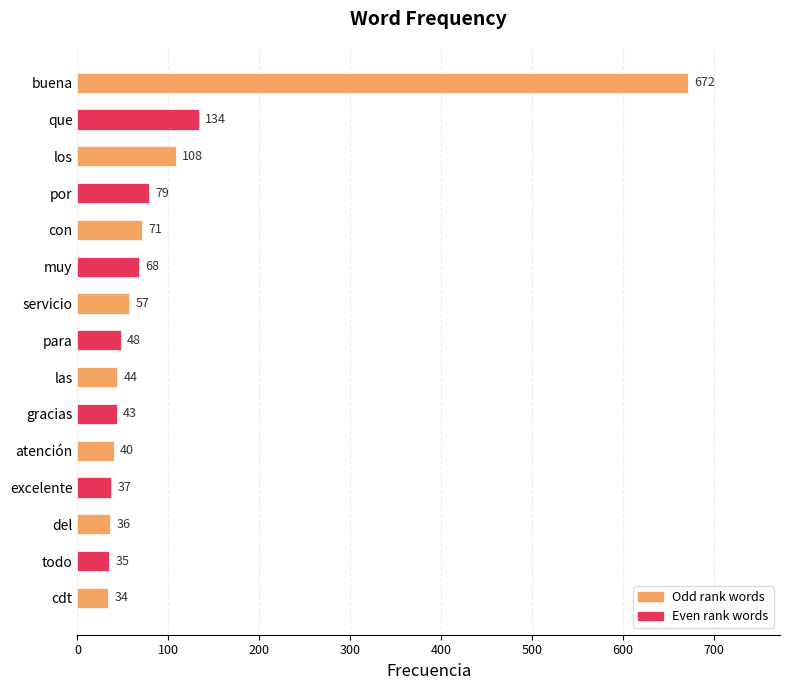

Between las and cdt, which is larger?

las